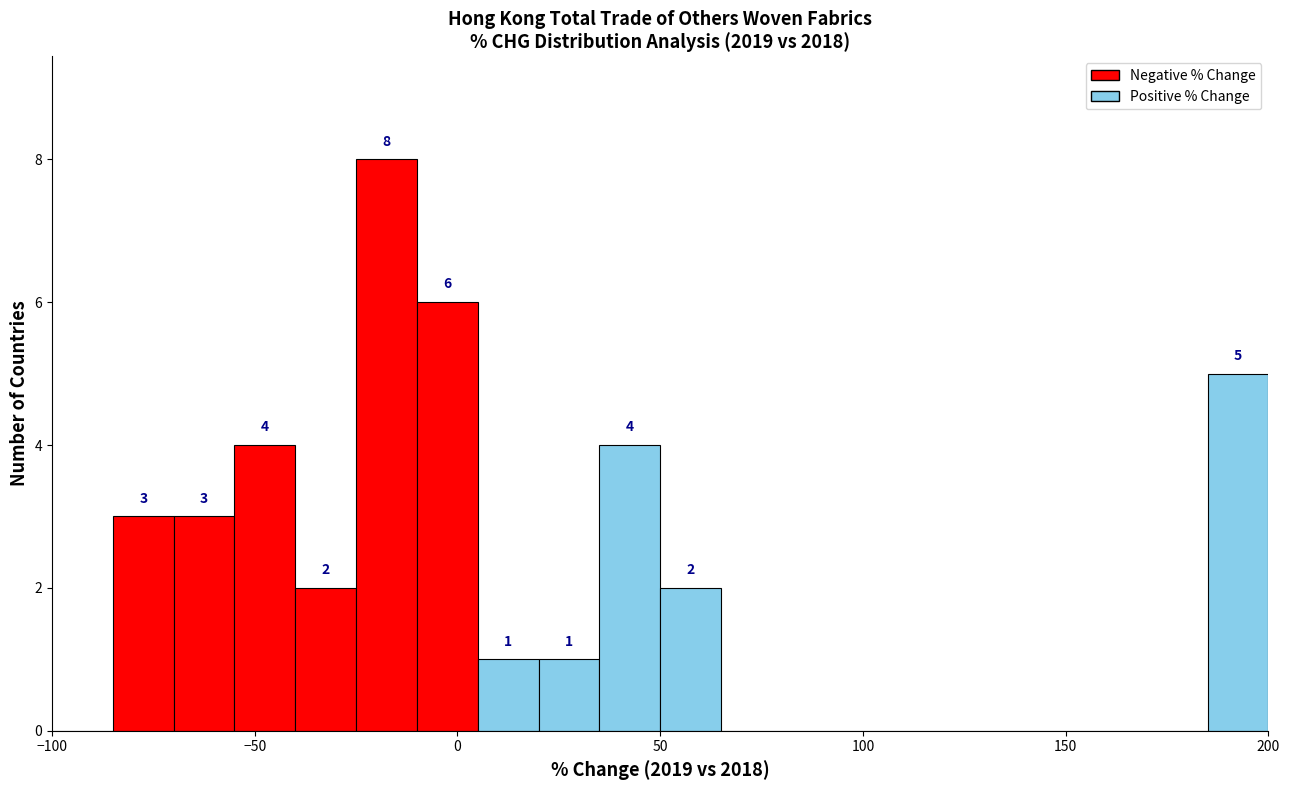

Read against the x-axis, roughly where is the centre of the tallest bar?

-15